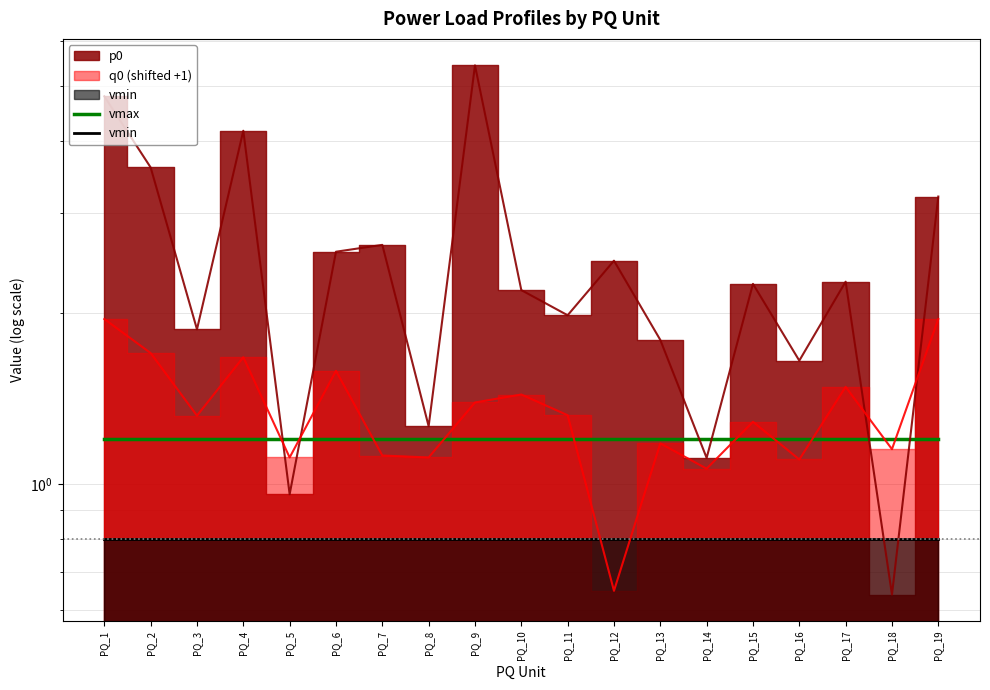

Which has a higher value, PQ_7 or PQ_13?

PQ_7